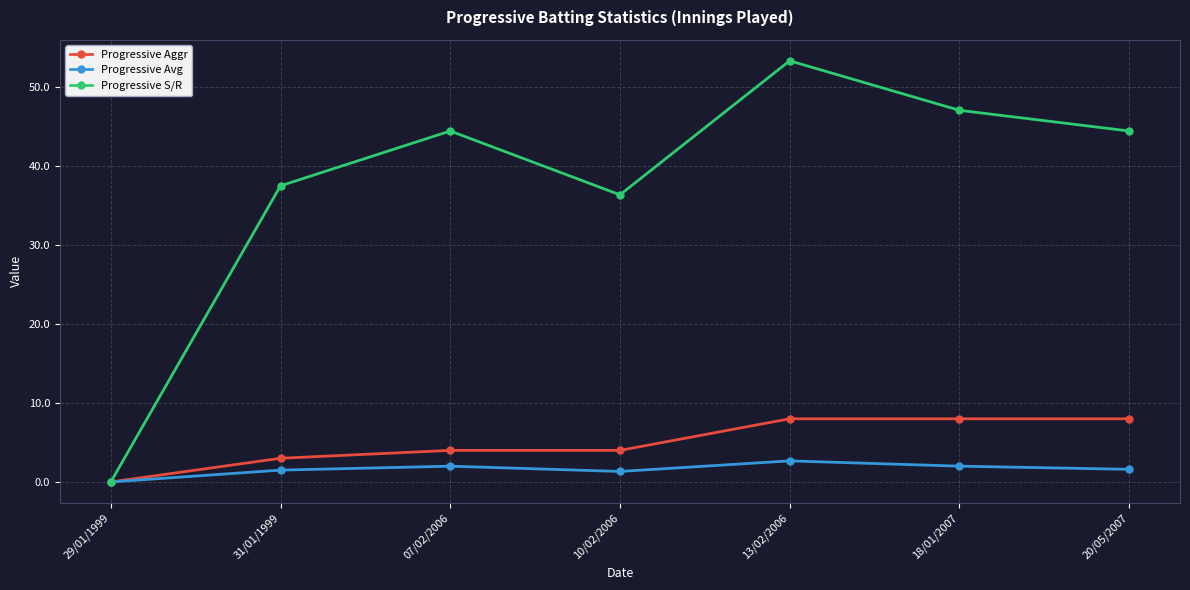

What is the maximum value shown in the chart?

53.3